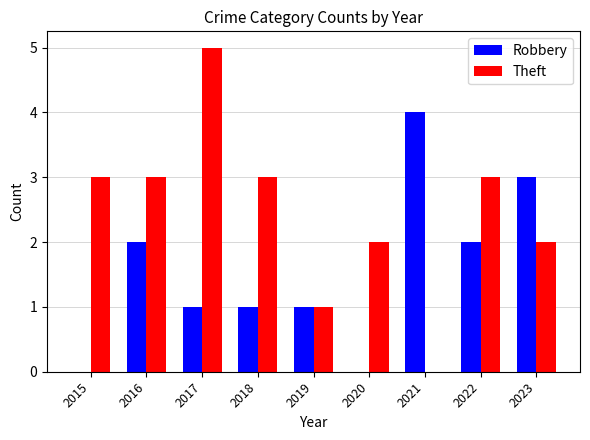

What is the highest value of the Robbery series?

4